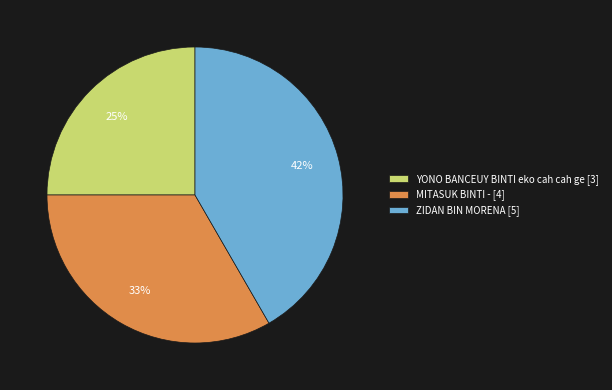

To the nearest percent, what is the difference between the largest and smallest slice percentages?

17%